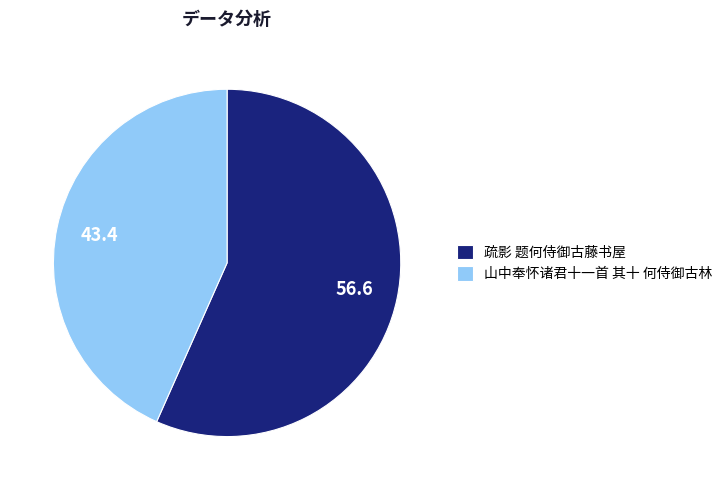

Which category has the biggest portion of the pie?

疏影 题何侍御古藤书屋